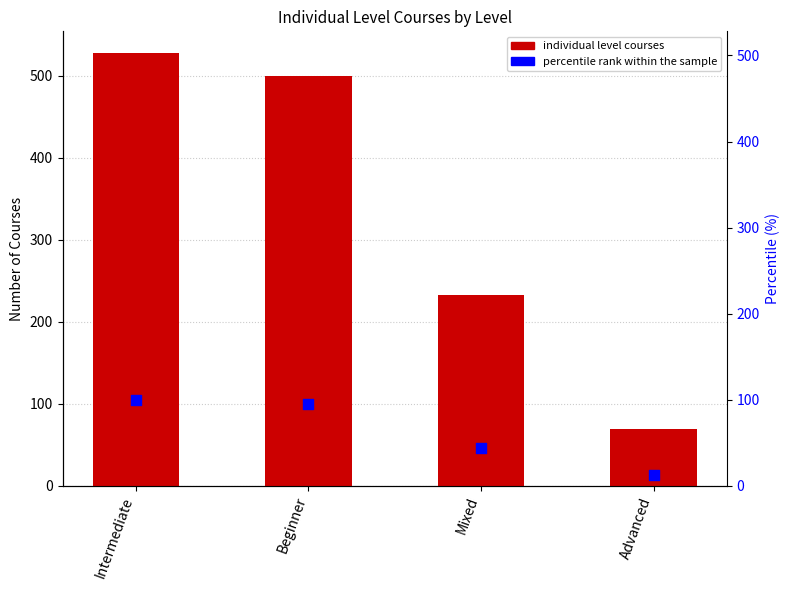

Which series contains the lowest Y value?

percentile rank within the sample